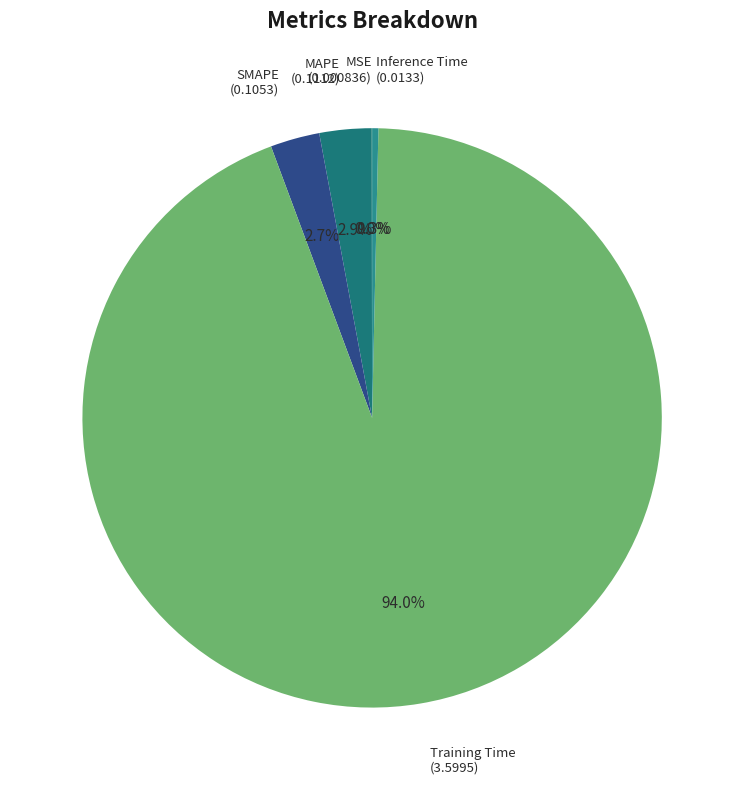

Does Training Time account for over 50% of the chart?

Yes